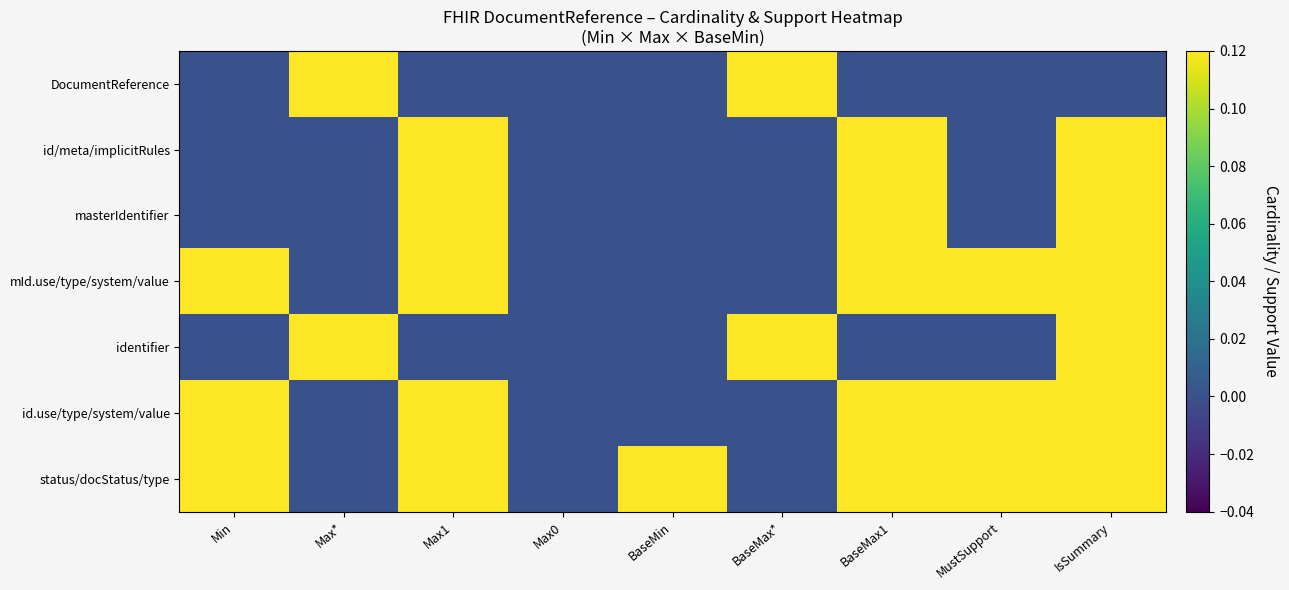

At which category does the chart reach its minimum across all series?

Min